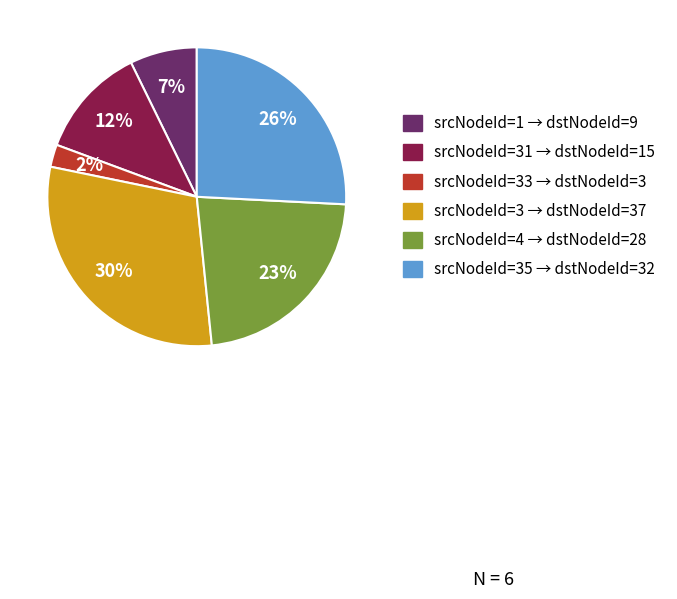

How many segments does this pie chart have?

6